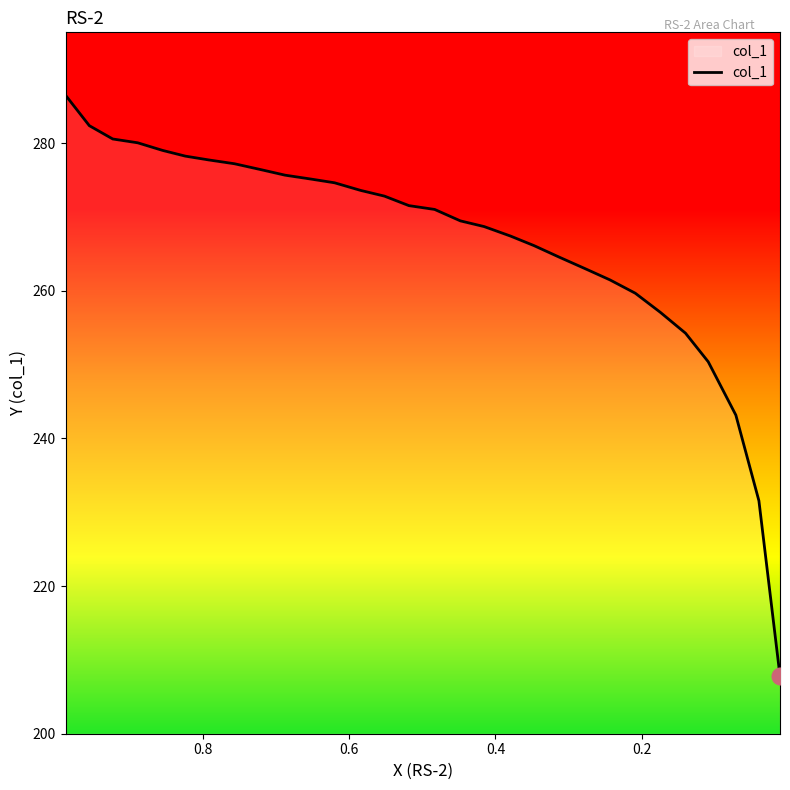

Reading left to right, what are all the values shown in this chart?

0.9871=286.5	0.9546=282.4	0.9226=280.6	0.8885=280.0	0.8545=279.0	0.8235=278.2	0.7915=277.7	0.7564=277.2	0.7214=276.4	0.6873=275.7	0.6527=275.1	0.6197=274.6	0.5841=273.6	0.5516=272.8	0.5181=271.5	0.483=271.0	0.4479=269.5	0.4154=268.7	0.3793=267.4	0.3473=266.1	0.3132=264.6	0.2781=263.0	0.2436=261.5	0.209=259.7	0.1749=257.1	0.1404=254.2	0.1094=250.4	0.0717=243.2	0.0402=231.6	0.0114=207.8